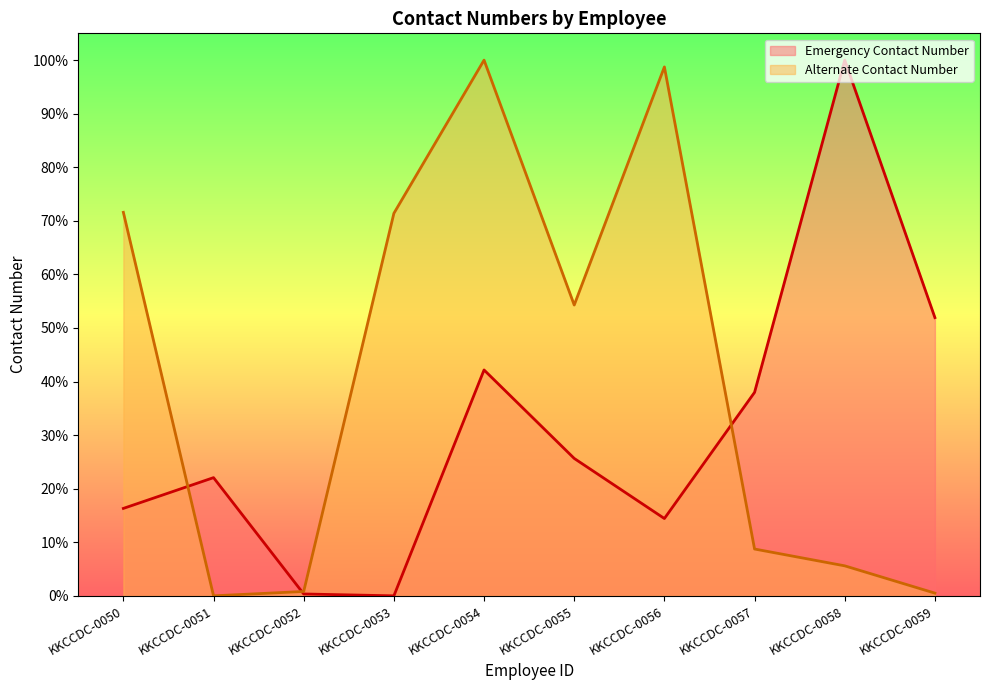

Reading left to right, extract all data points from this chart.

Emergency Contact Number: KKCCDC-0050=16.3	KKCCDC-0051=22.1	KKCCDC-0052=0.3	KKCCDC-0053=0.0	KKCCDC-0054=42.2	KKCCDC-0055=25.7	KKCCDC-0056=14.4	KKCCDC-0057=38.0	KKCCDC-0058=100.0	KKCCDC-0059=51.9
Alternate Contact Number: KKCCDC-0050=71.6	KKCCDC-0051=0.0	KKCCDC-0052=0.8	KKCCDC-0053=71.4	KKCCDC-0054=100.0	KKCCDC-0055=54.3	KKCCDC-0056=98.7	KKCCDC-0057=8.7	KKCCDC-0058=5.6	KKCCDC-0059=0.5